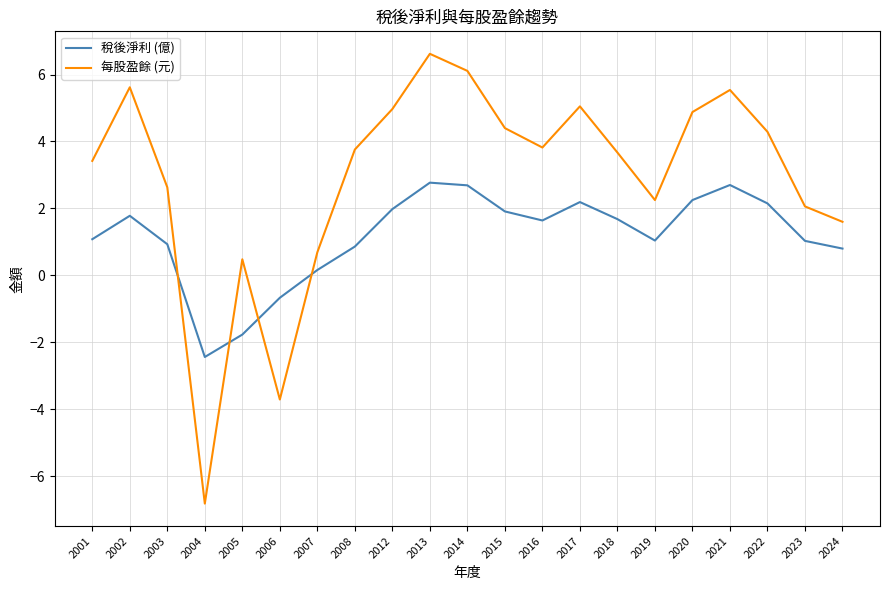

What is the difference between the maximum and minimum values in the 每股盈餘 (元) series?

13.4